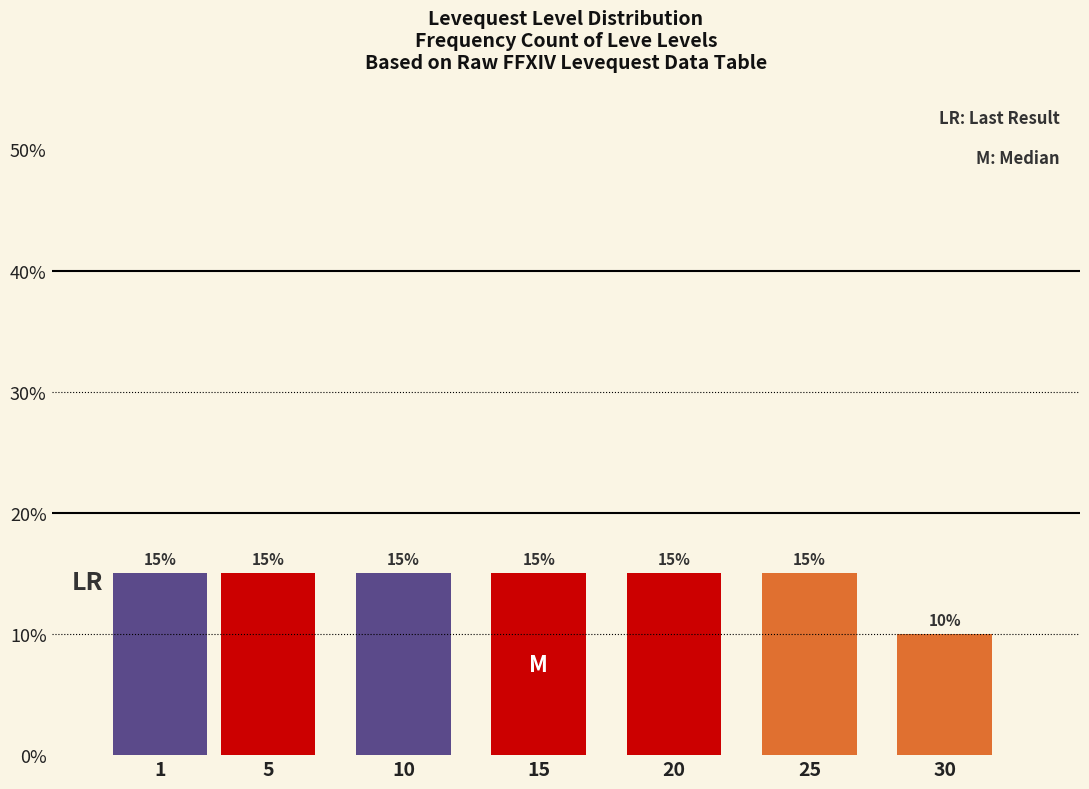

Reading right to left, extract all data points from this chart.

10	15	15	15	15	15	15